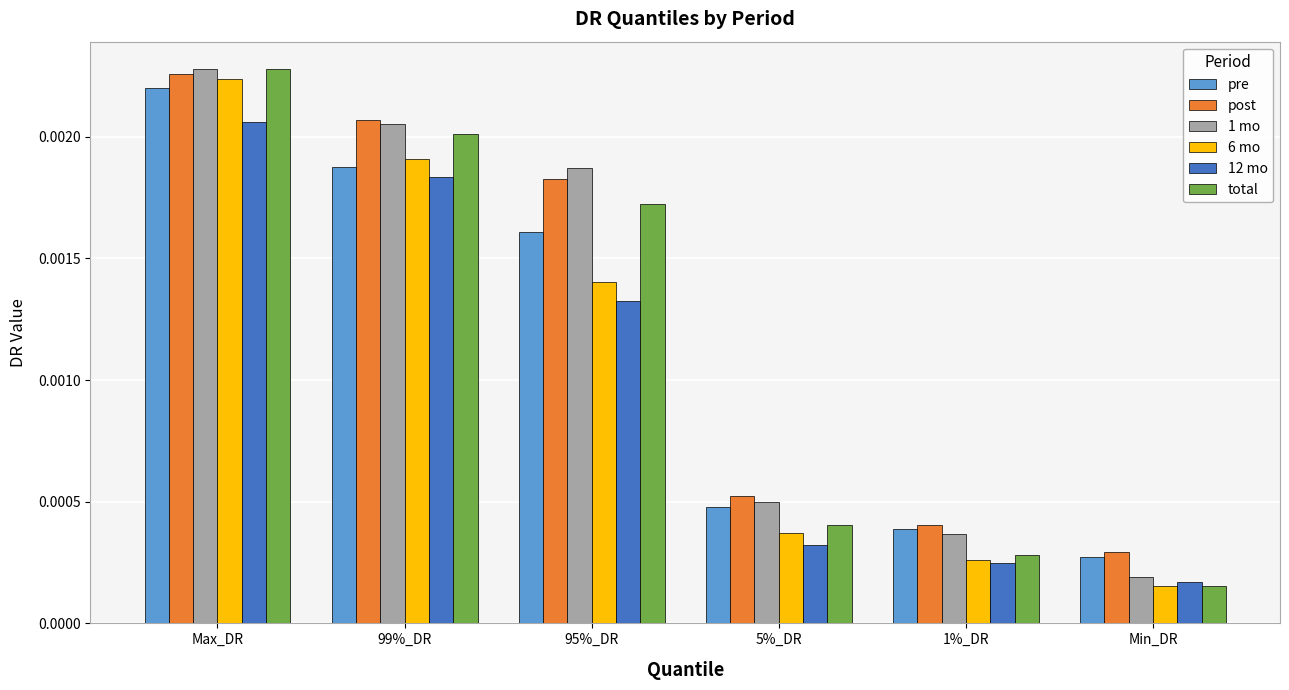

What are all the series names shown in the legend?

pre, post, 1 mo, 6 mo, 12 mo, total